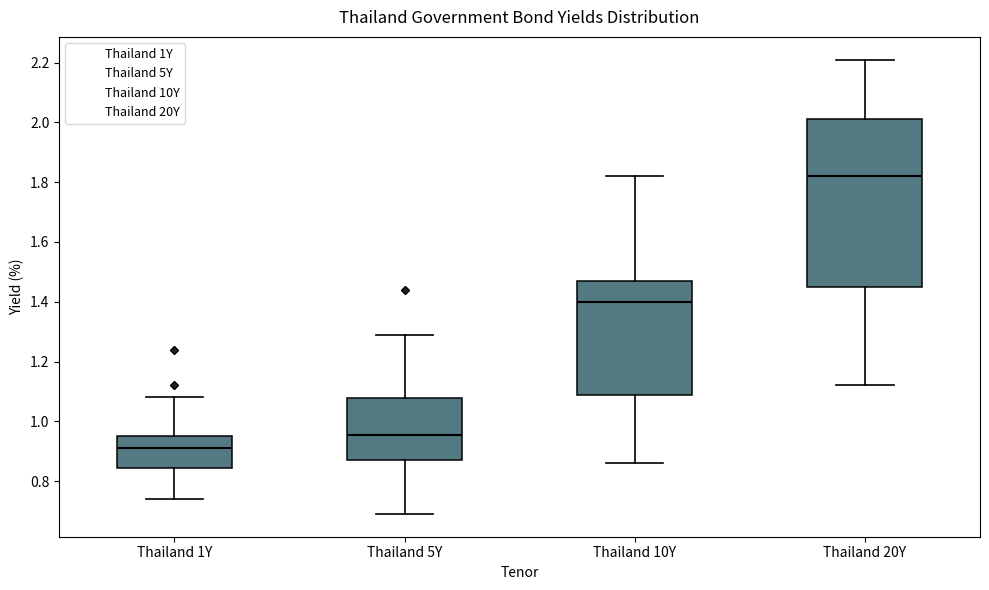

Which box's median line is the lowest?

Thailand 1Y